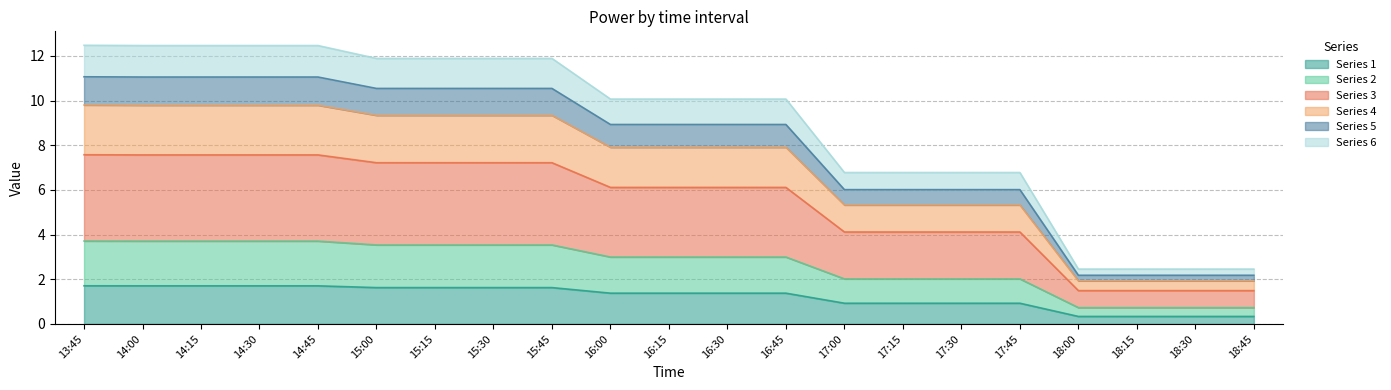

Is it true that 6 equals 2.9 at 16:30?

False